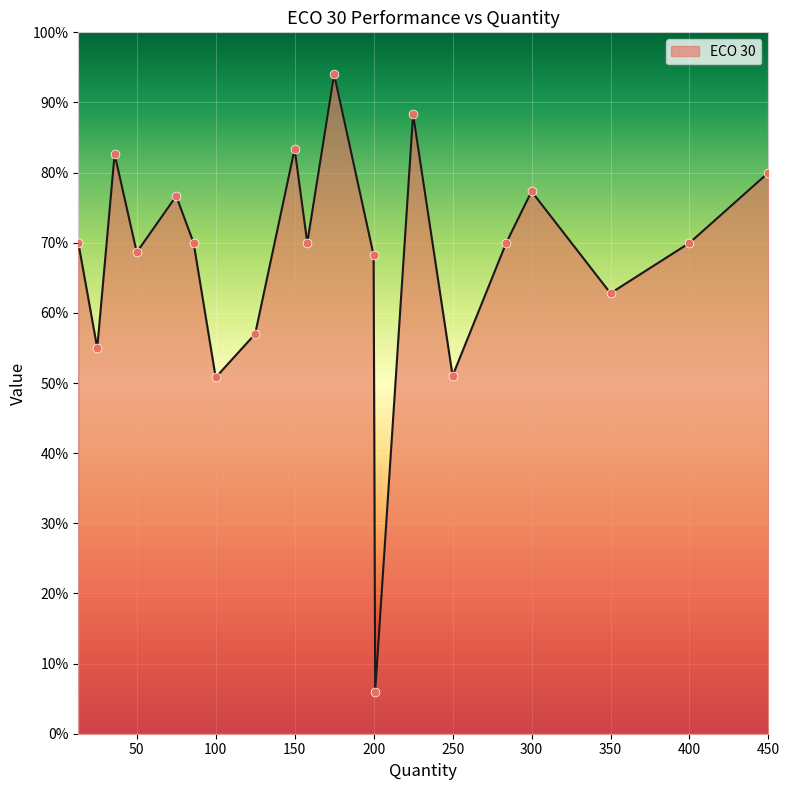

Is this an area chart (filled region under the line)?

Yes